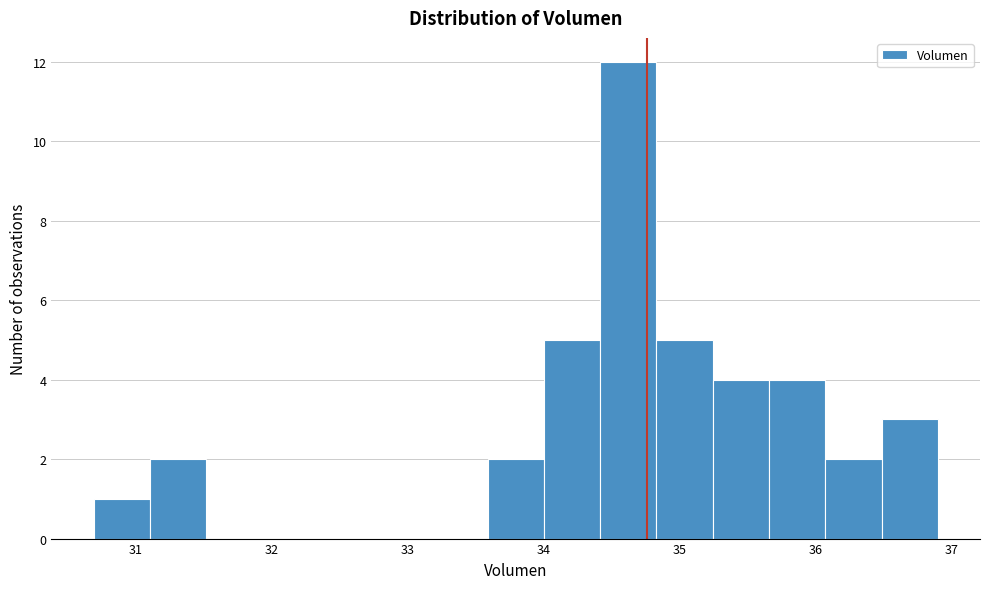

Reading left to right, transcribe this chart: for each bar, give the range it covers on the x-axis and its height. Neither the bar edges nor the heights are printed on the chart, so give them approximately, as read against the axes.

30.7 to 31.1: 1
31.1 to 31.5: 2
31.5 to 31.9: 0
31.9 to 32.3: 0
32.3 to 32.8: 0
32.8 to 33.2: 0
33.2 to 33.6: 0
33.6 to 34.0: 2
34.0 to 34.4: 5
34.4 to 34.8: 12
34.8 to 35.2: 5
35.2 to 35.7: 4
35.7 to 36.1: 4
36.1 to 36.5: 2
36.5 to 36.9: 3